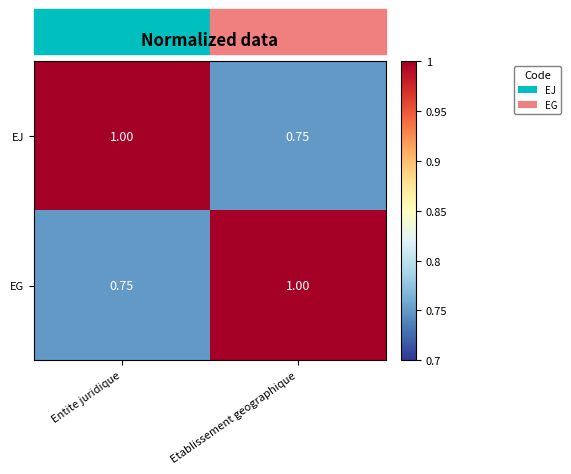

Where is EJ nearest to the value 0?

Etablissement geographique